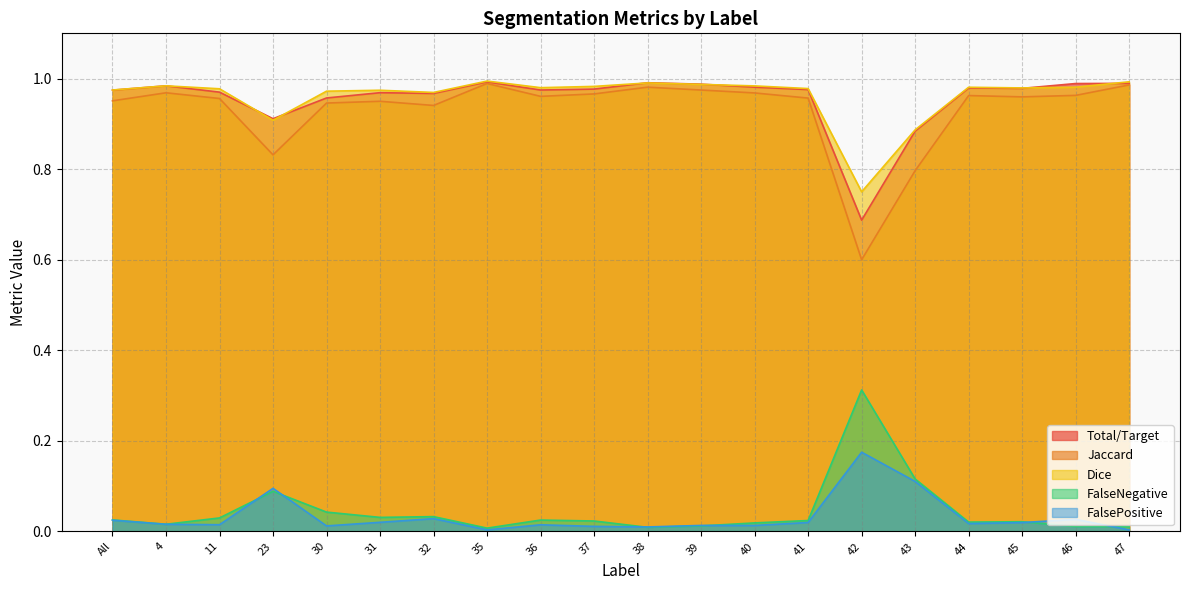

What is the value of the FalsePositive point at the 15th from the left?

0.2